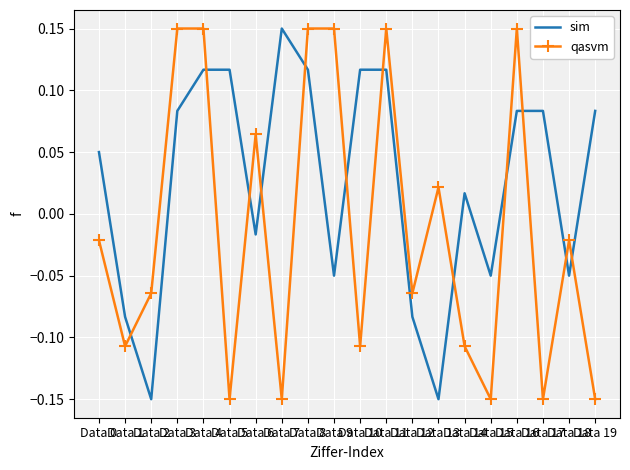

Which series has the largest total across all categories?

sim